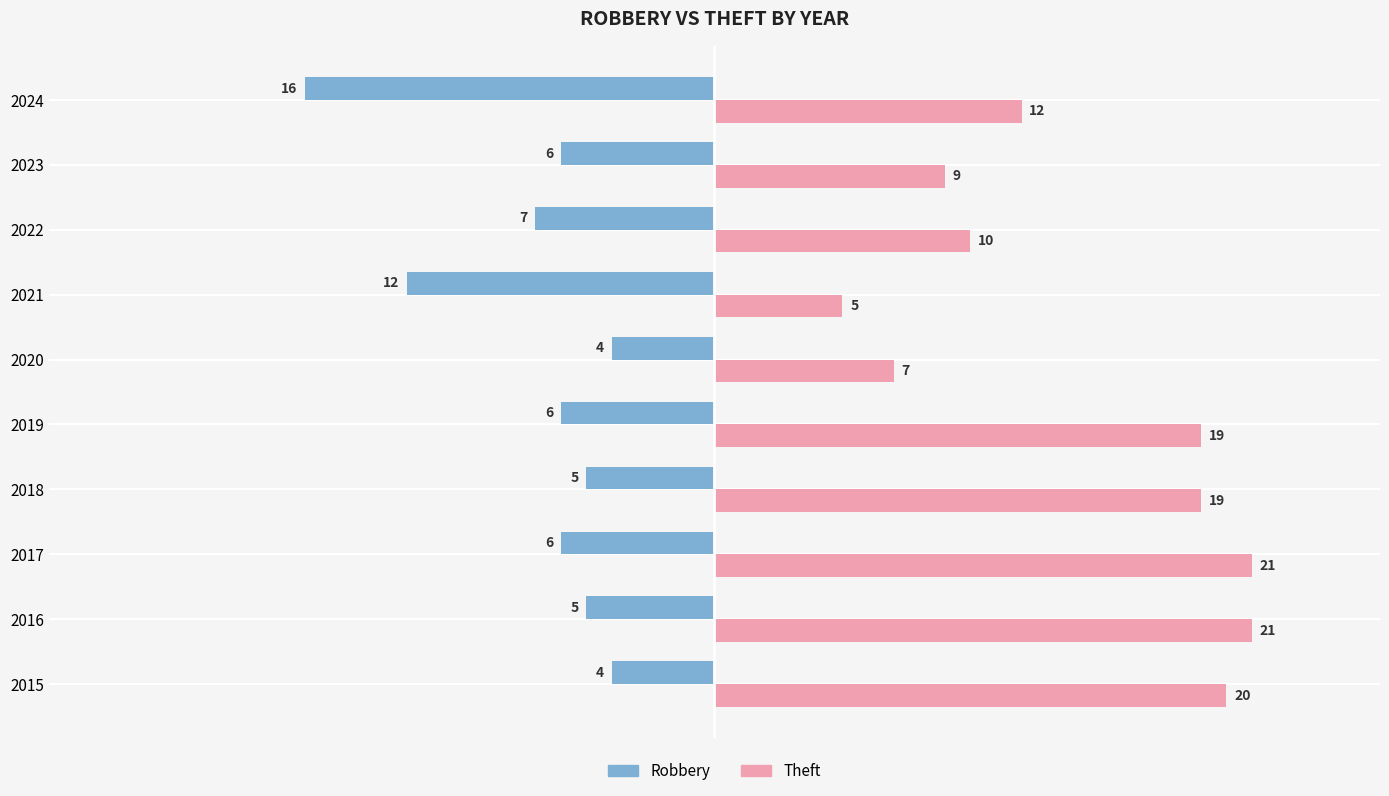

At which label is Robbery closest to -10?

2021